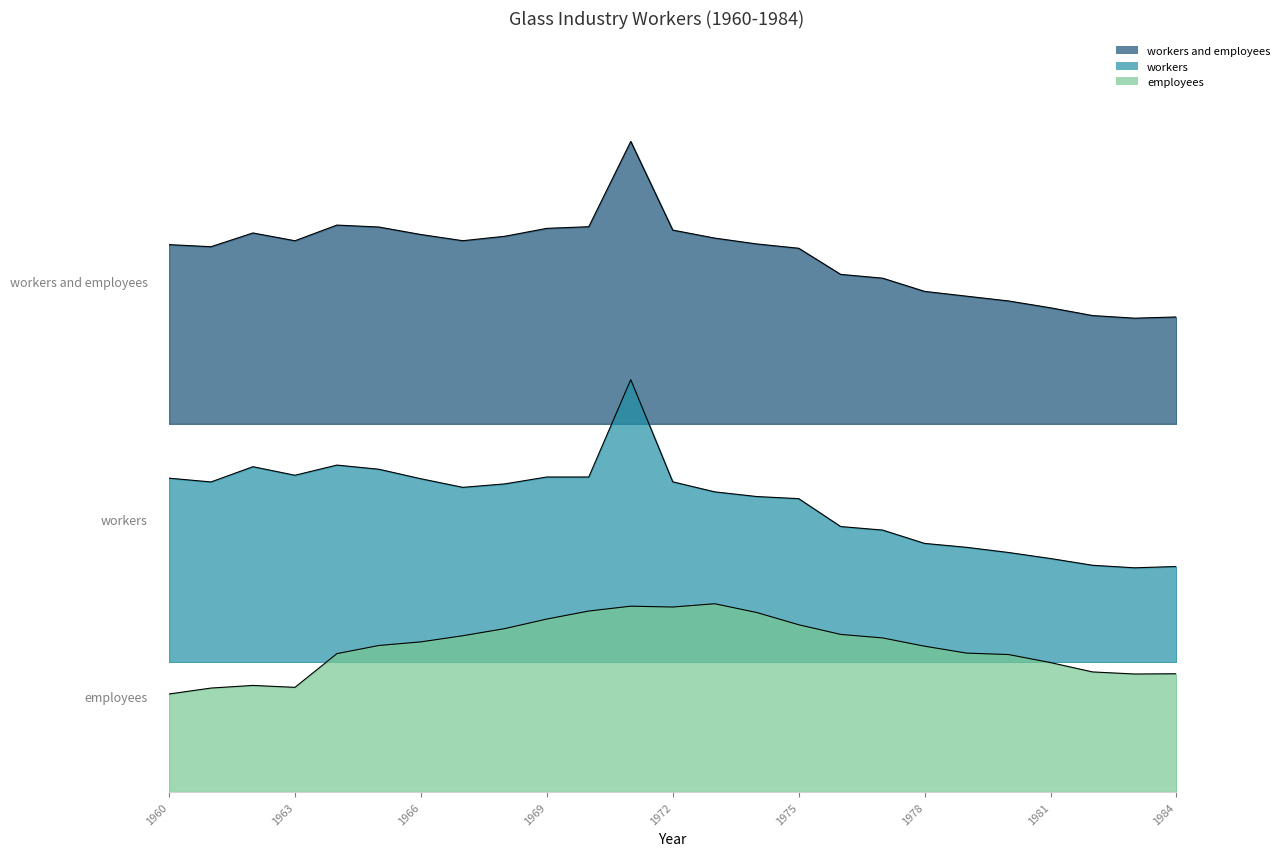

Where is the first local minimum for workers and employees?

1961